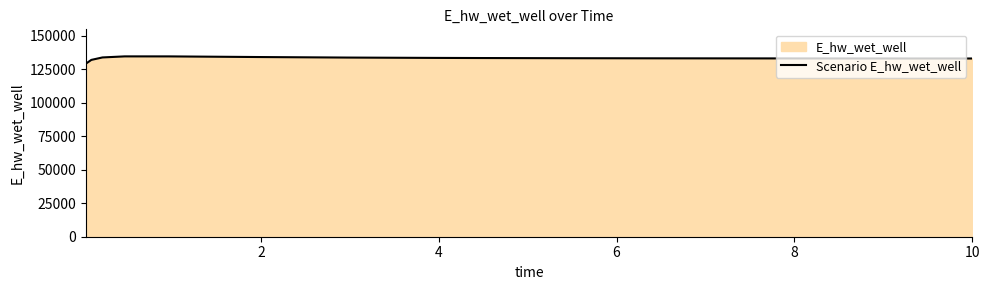

What is the difference between the maximum and minimum values?

5481.4